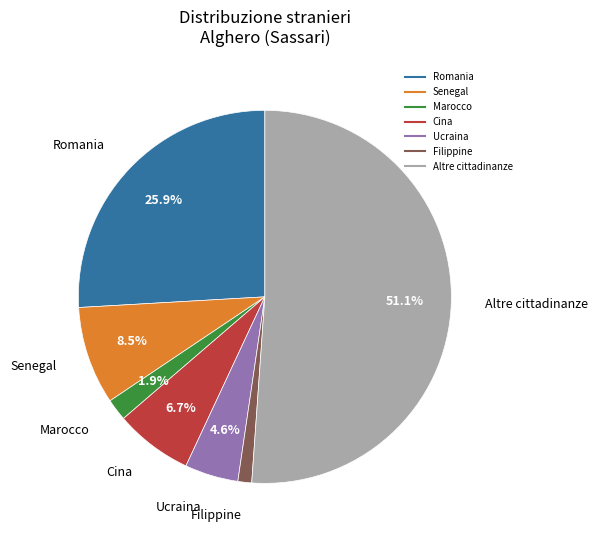

Which has a higher value, Filippine or Ucraina?

Ucraina